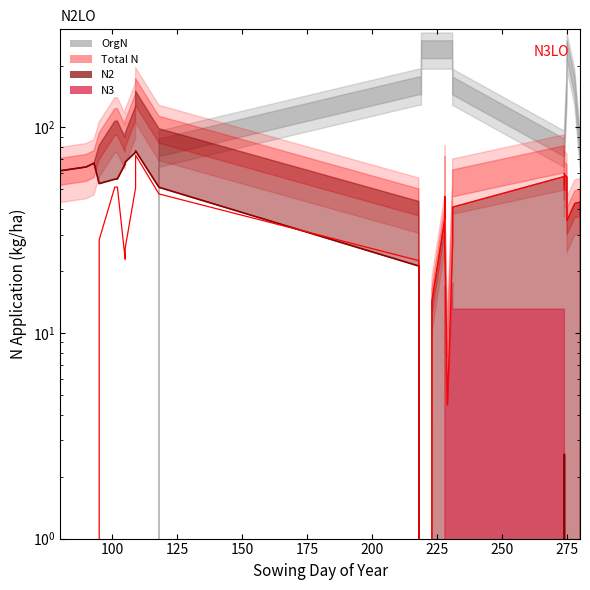

How many values in the N2 series are below 38?

20